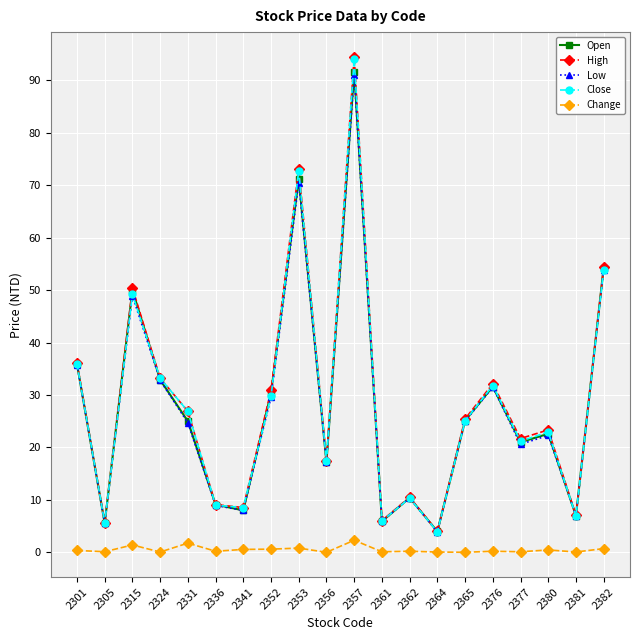

Which series has the largest range (max minus min)?

High